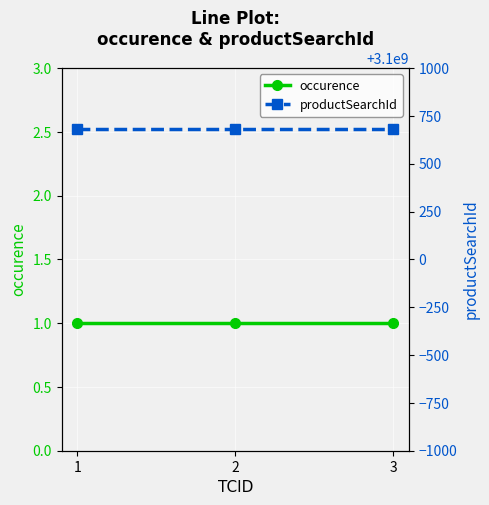

Rank the series by their maximum value, from highest to lowest.

productSearchId, occurence